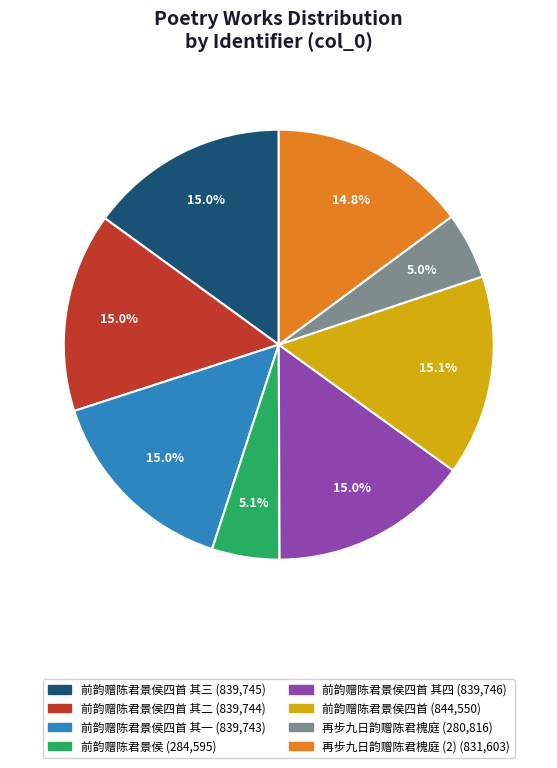

Is there a majority slice in this chart?

No